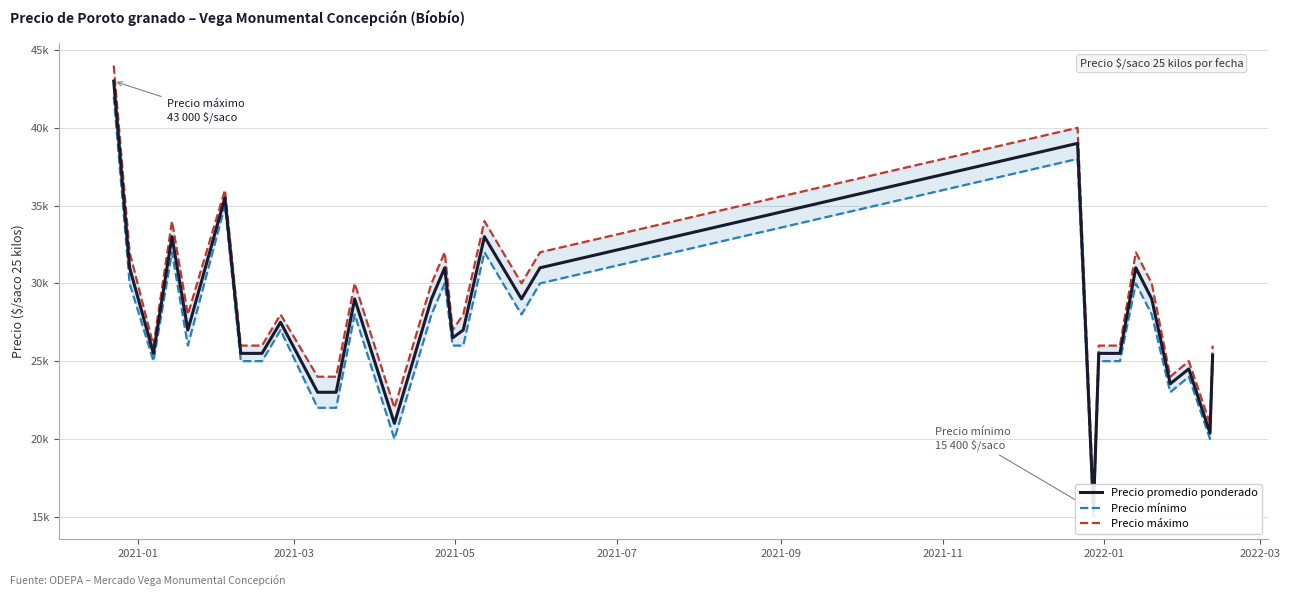

Is this an area chart (filled region under the line)?

No